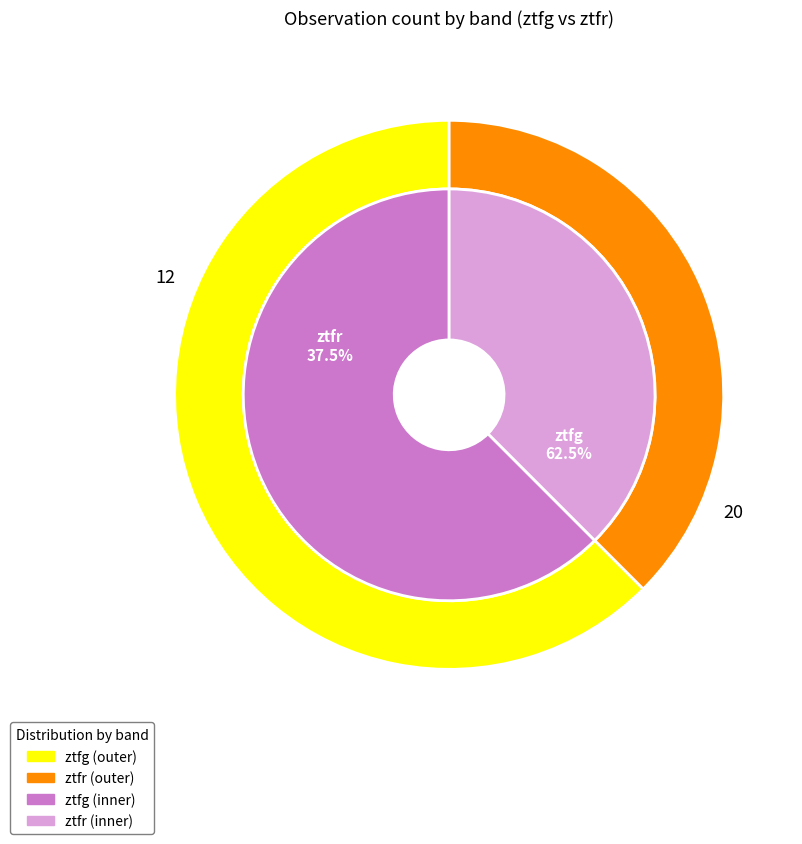

True or false: ztfr accounts for 38% of the total.

True